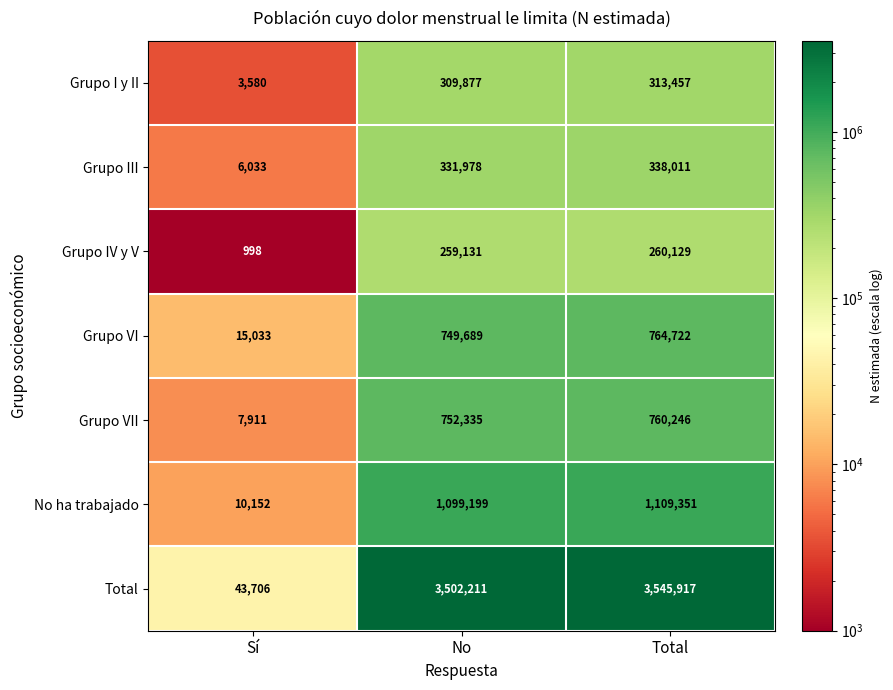

Is it true that Grupo VI equals 764722 at Total?

True